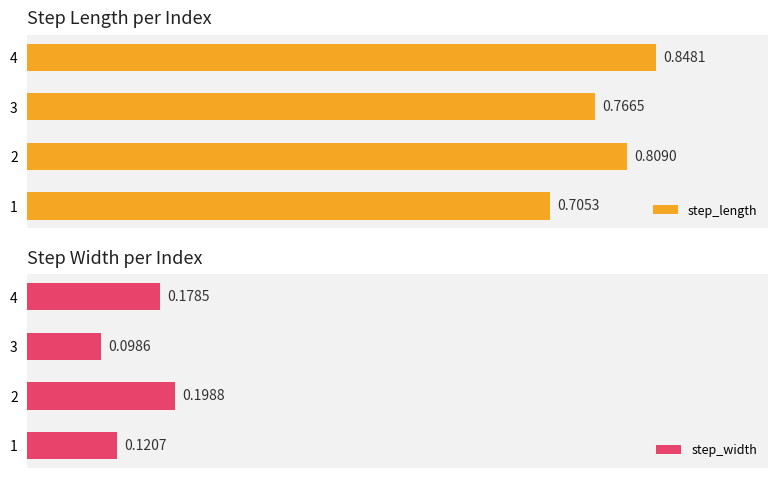

Rank the categories by step_length value from lowest to highest.

1, 3, 2, 4